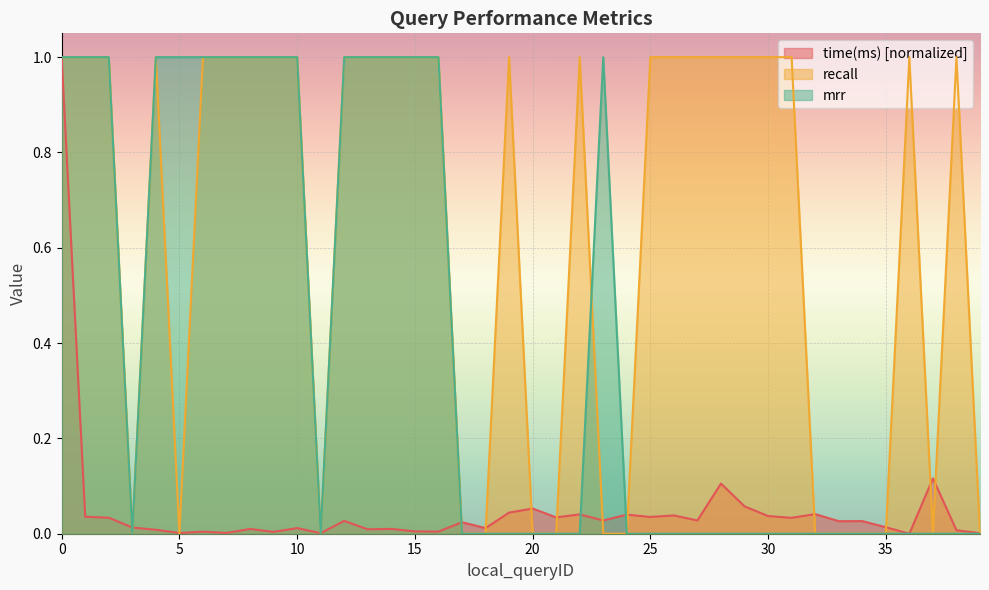

How many interior local peaks does the recall series have?

5